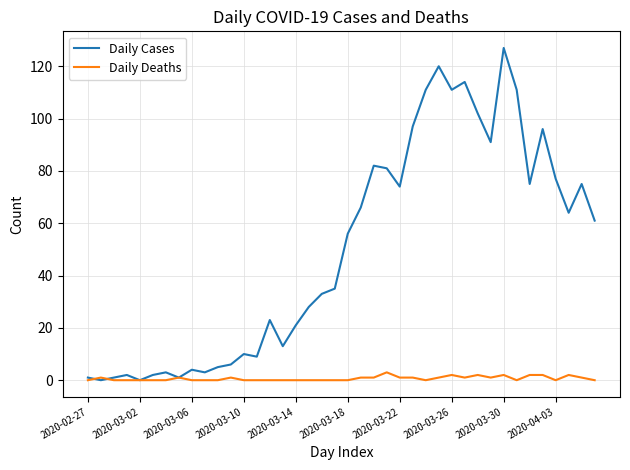

Which series has the largest range (max minus min)?

Daily Cases